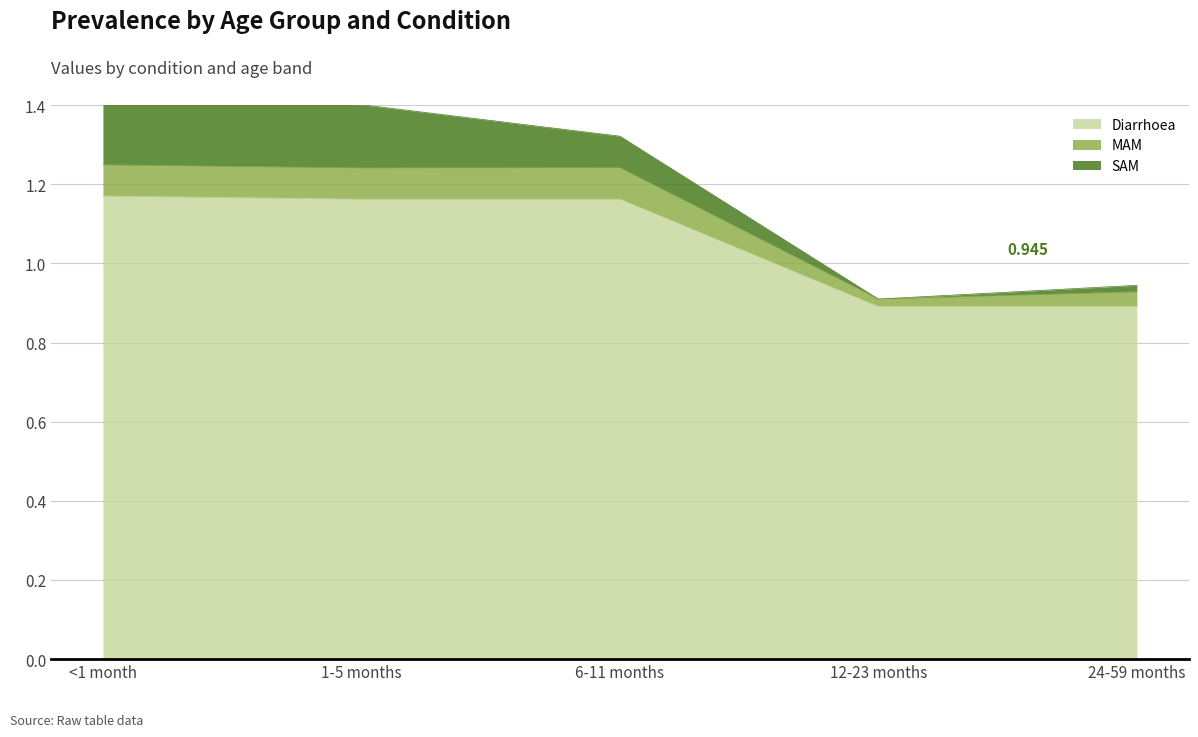

What are all the series names shown in the legend?

Diarrhoea, MAM, SAM